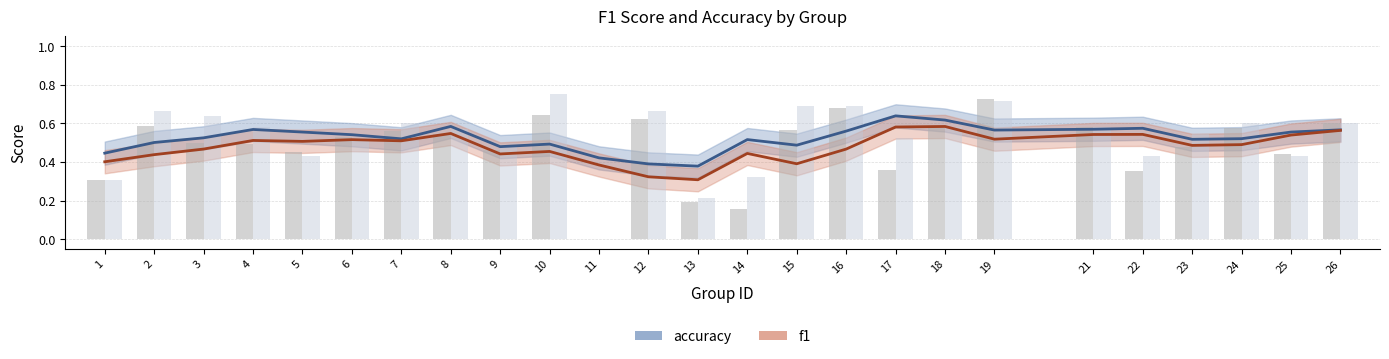

Does the chart contain stacked bars?

No